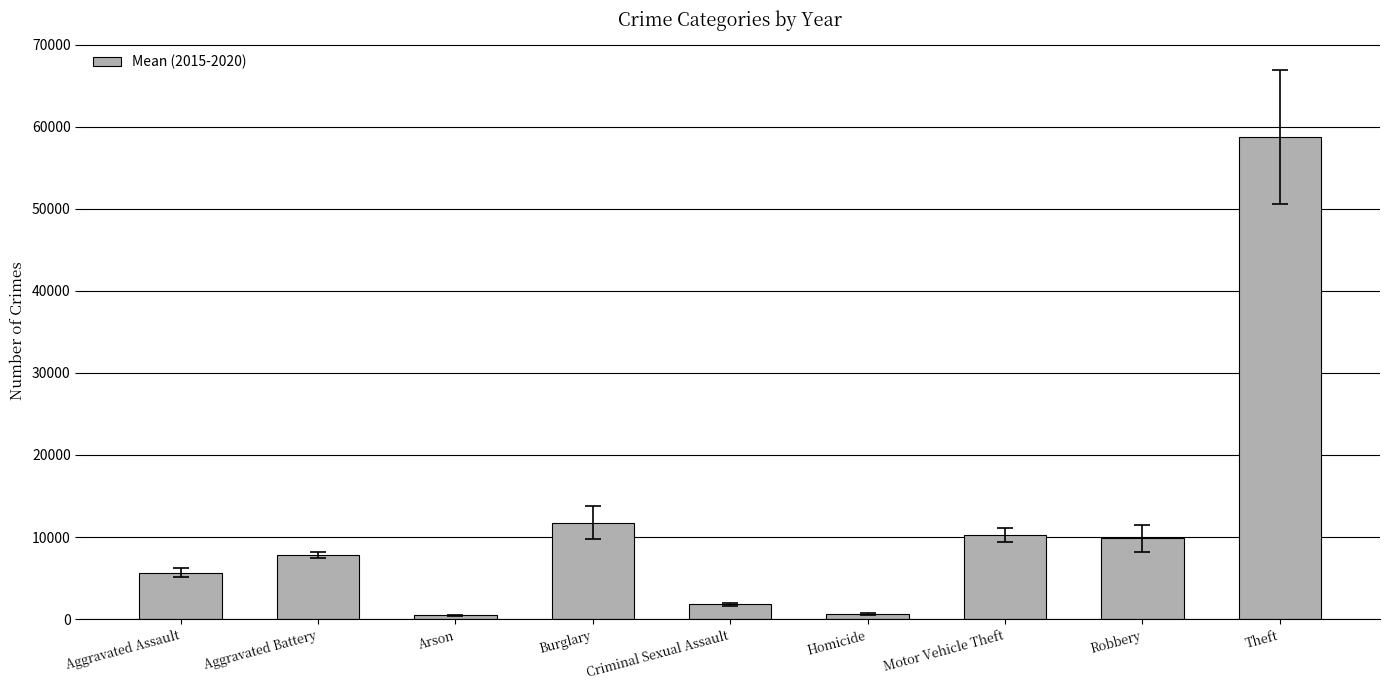

What position from the left is Theft?

9